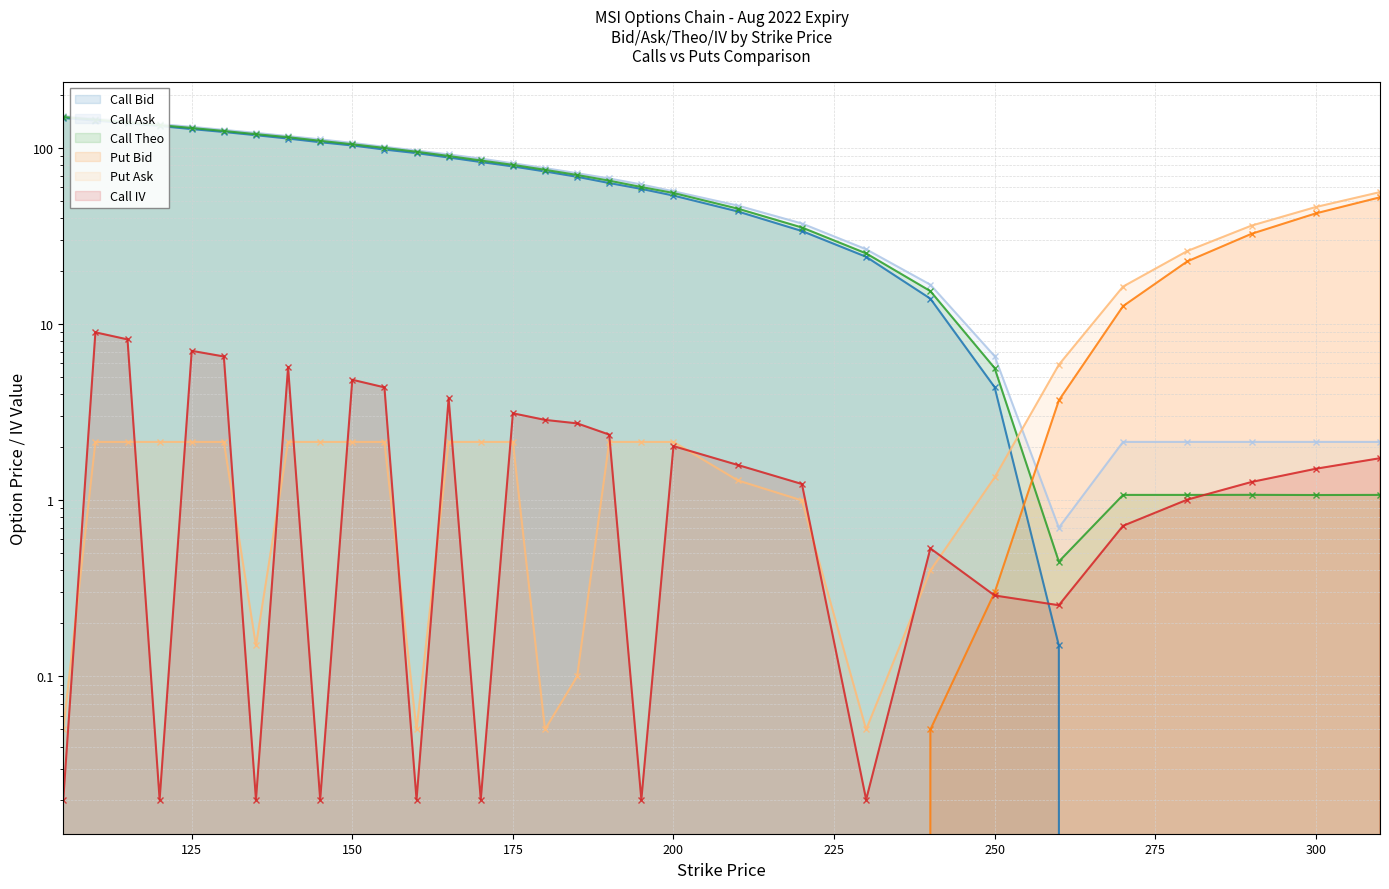

What is the maximum value shown in the chart?

152.2